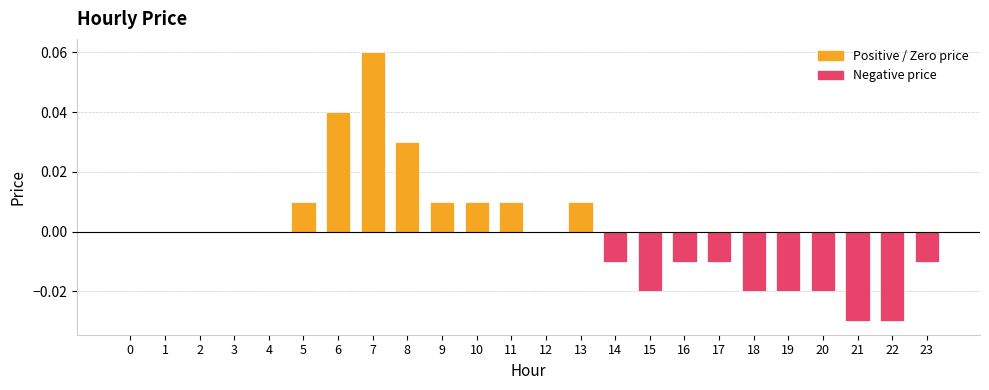

Is it true that the value at 1 is 0.0?

True